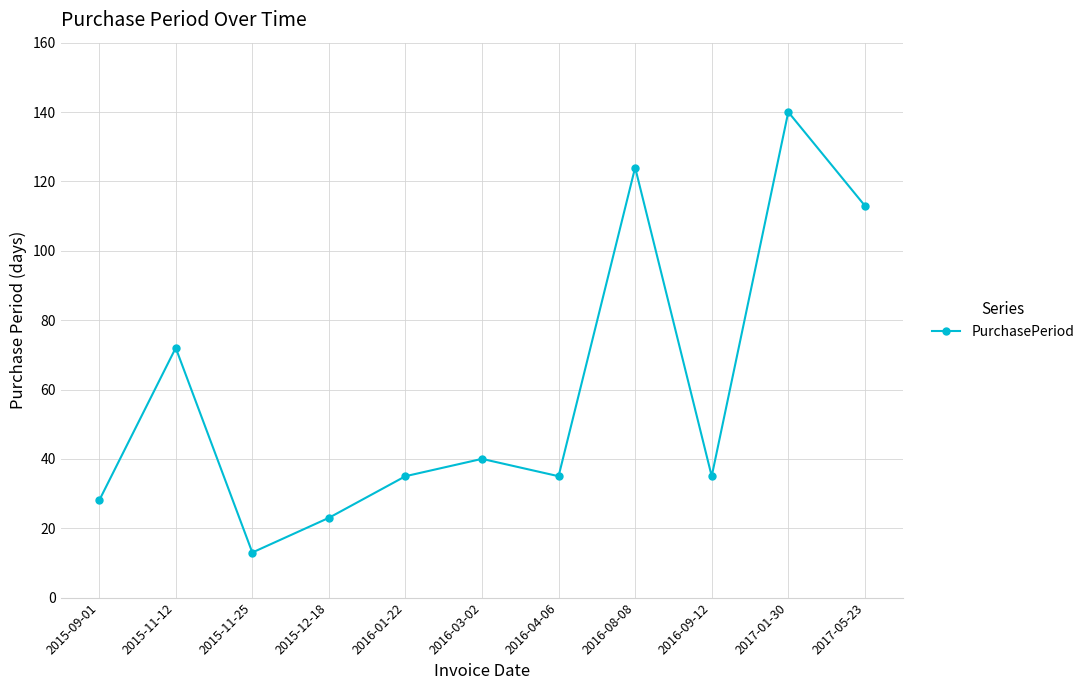

What value does the data have at 2015-11-12?

72